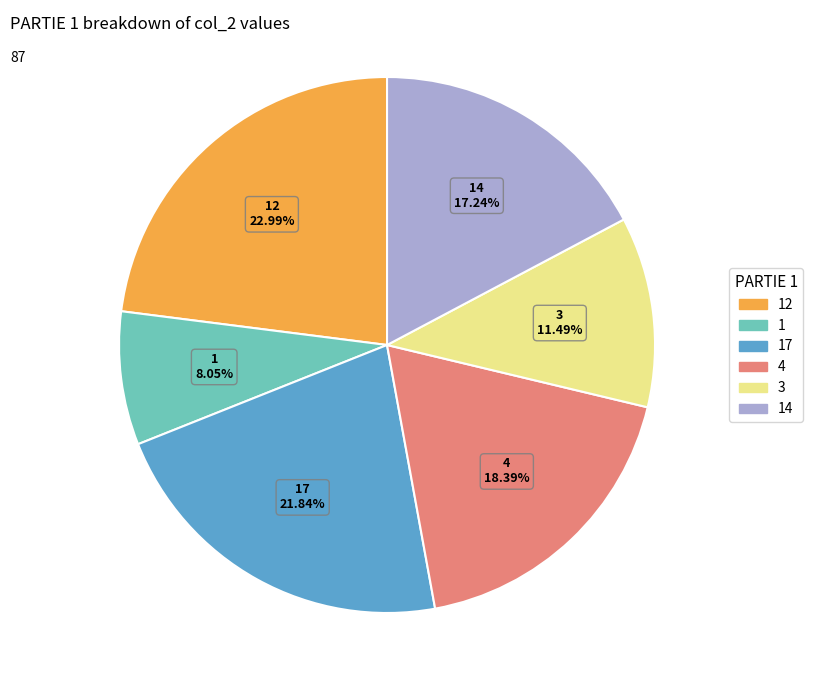

Is there a majority slice in this chart?

No